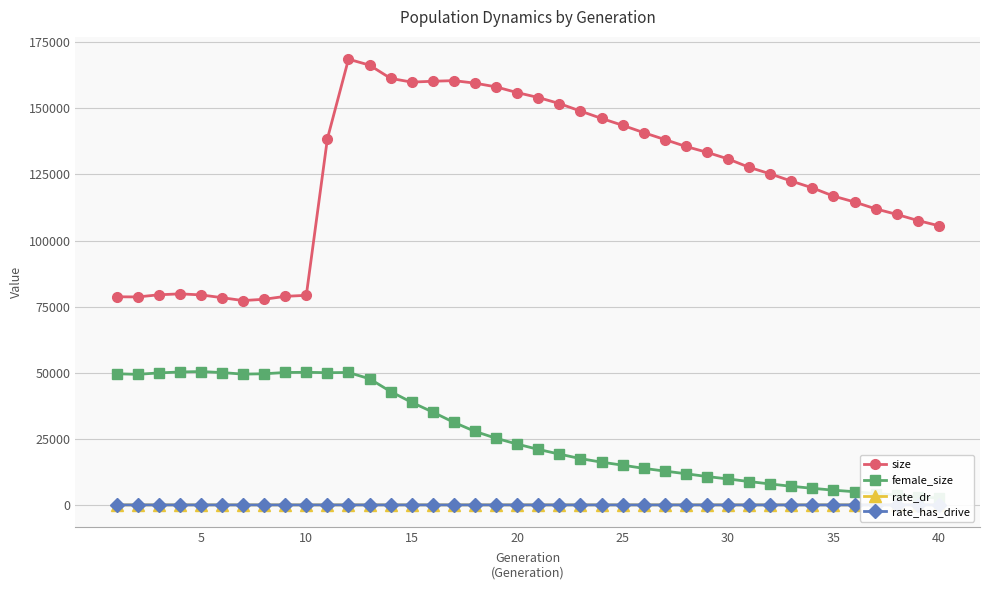

True or false: size has more than 1 points higher than both neighbors.

True